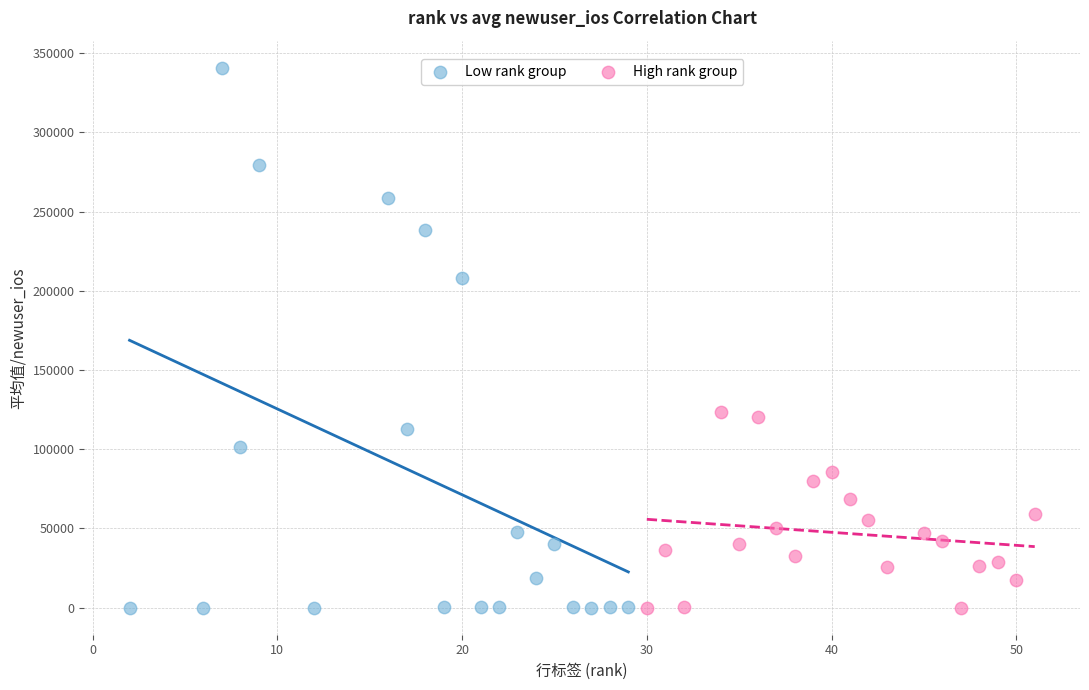

Which series has the largest Y range (max minus min)?

Low rank group